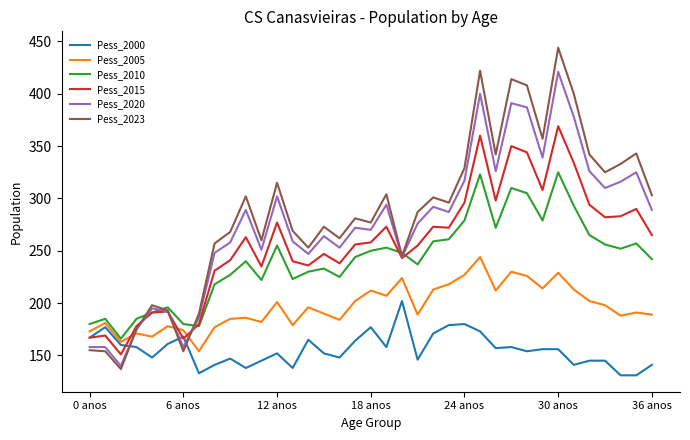

Which series has the largest total across all categories?

Pess_2023